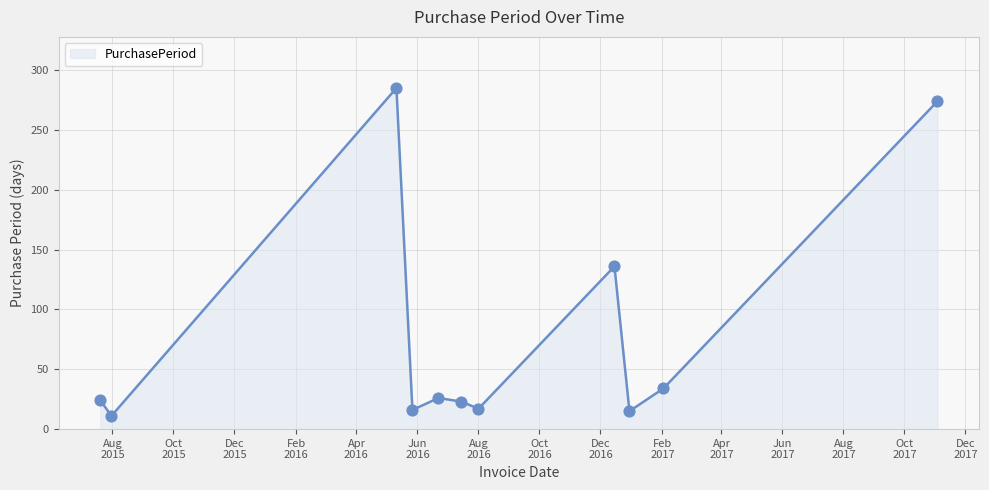

What is the greatest value displayed?

285